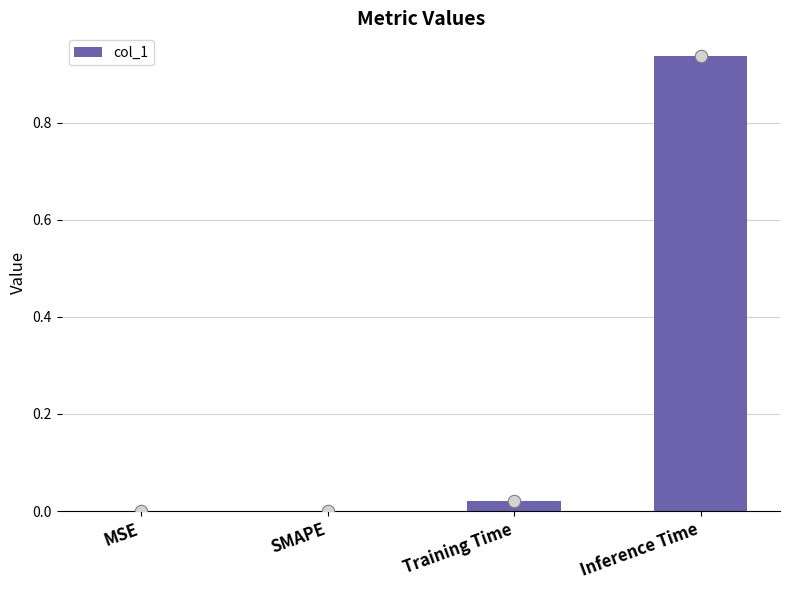

What is the change in value from MSE to Inference Time?

+0.9